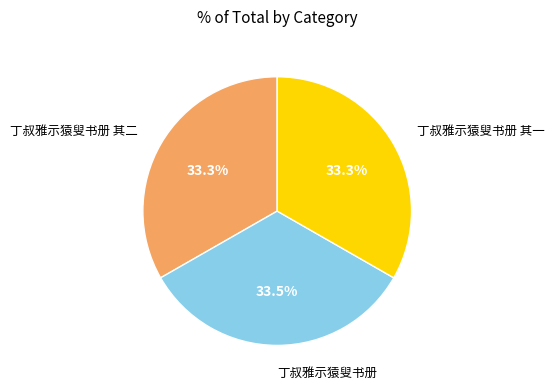

How many segments does this pie chart have?

3